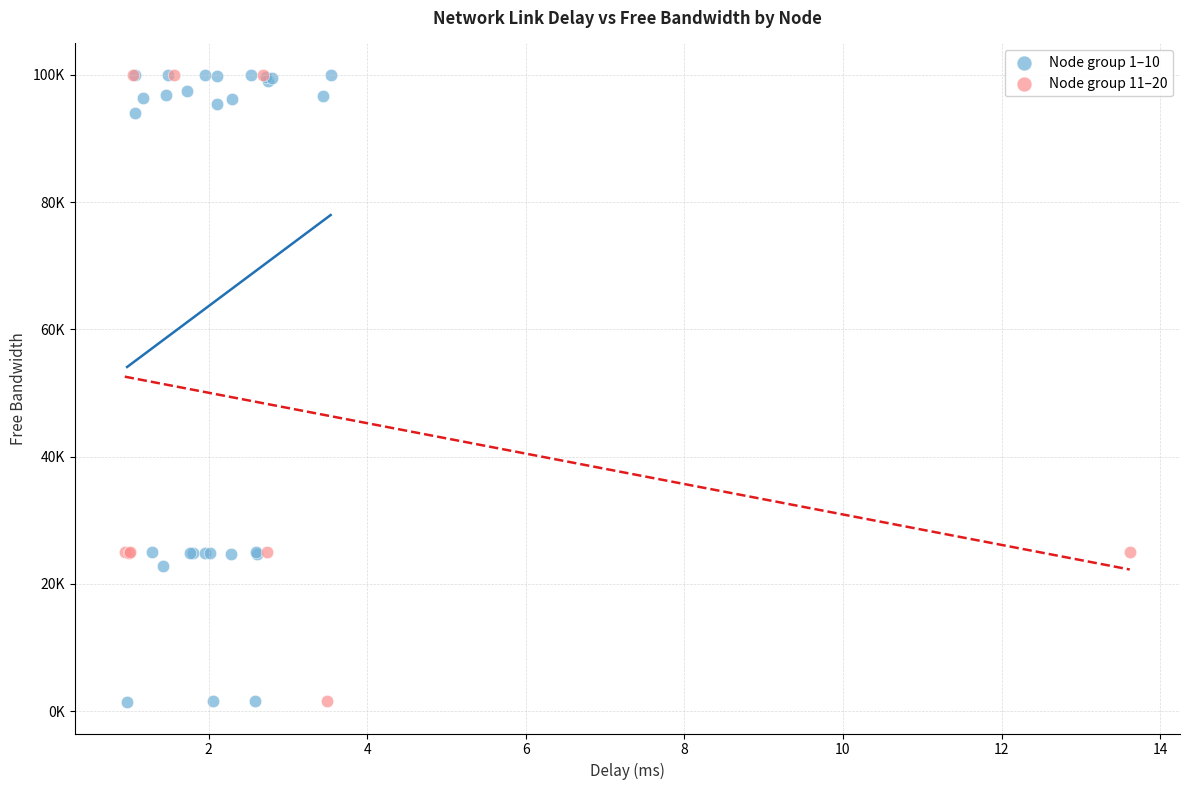

What are all the series names shown in the legend?

Node group 1–10, Node group 11–20